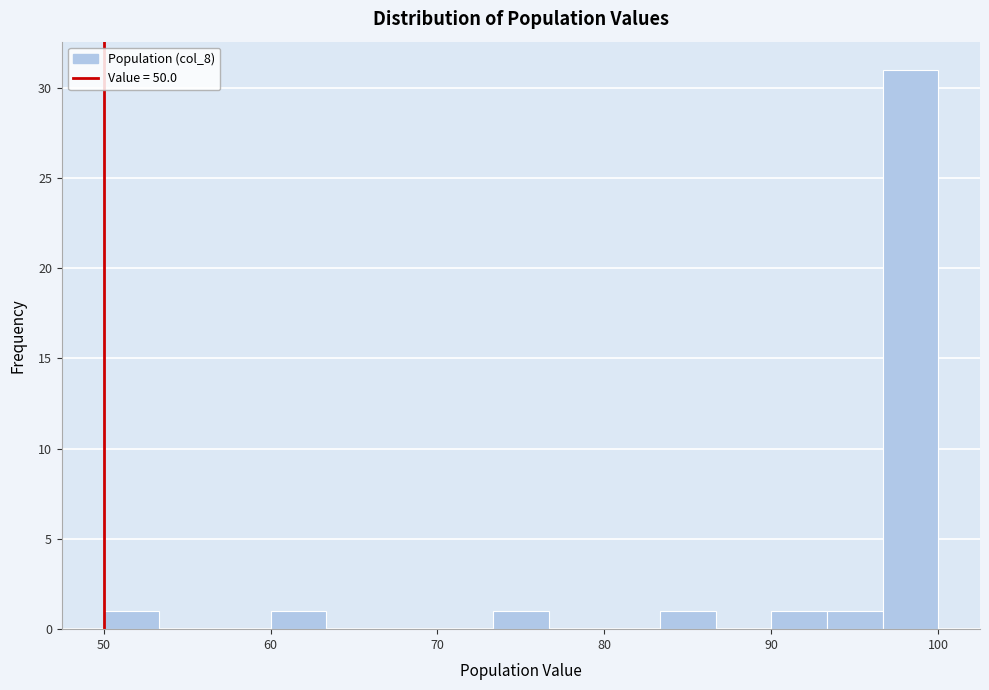

Around what value on the x-axis is the tallest bar? Give the approximate position of its centre, as read against the axis.

98